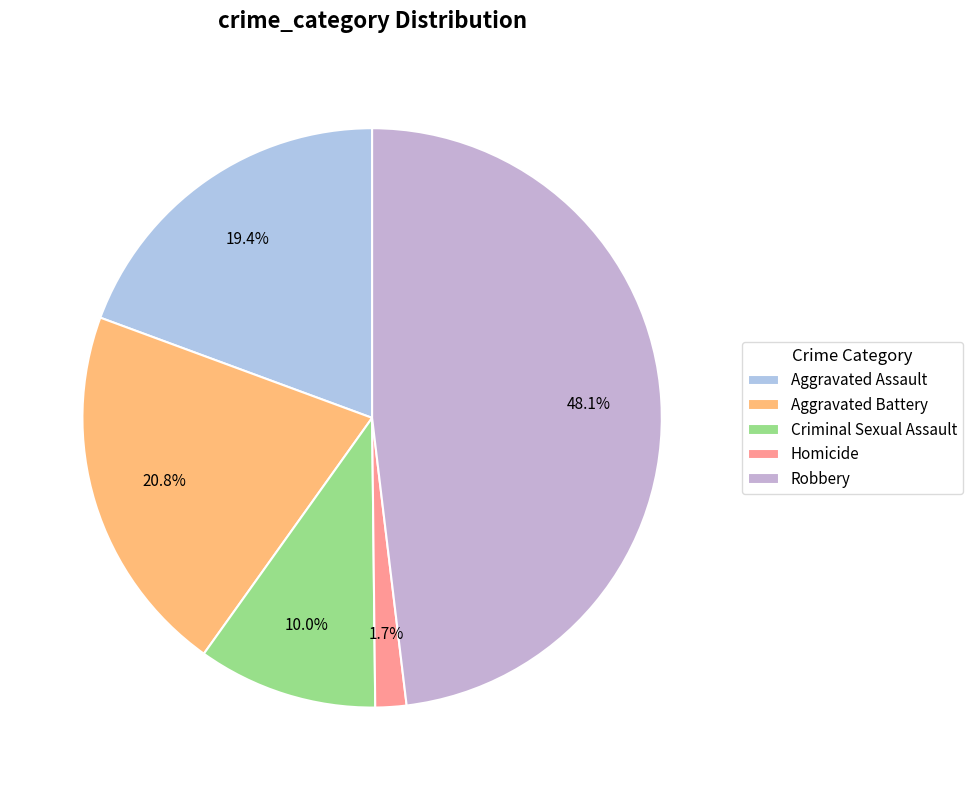

To the nearest percent, what percentage of the pie is Homicide?

2%